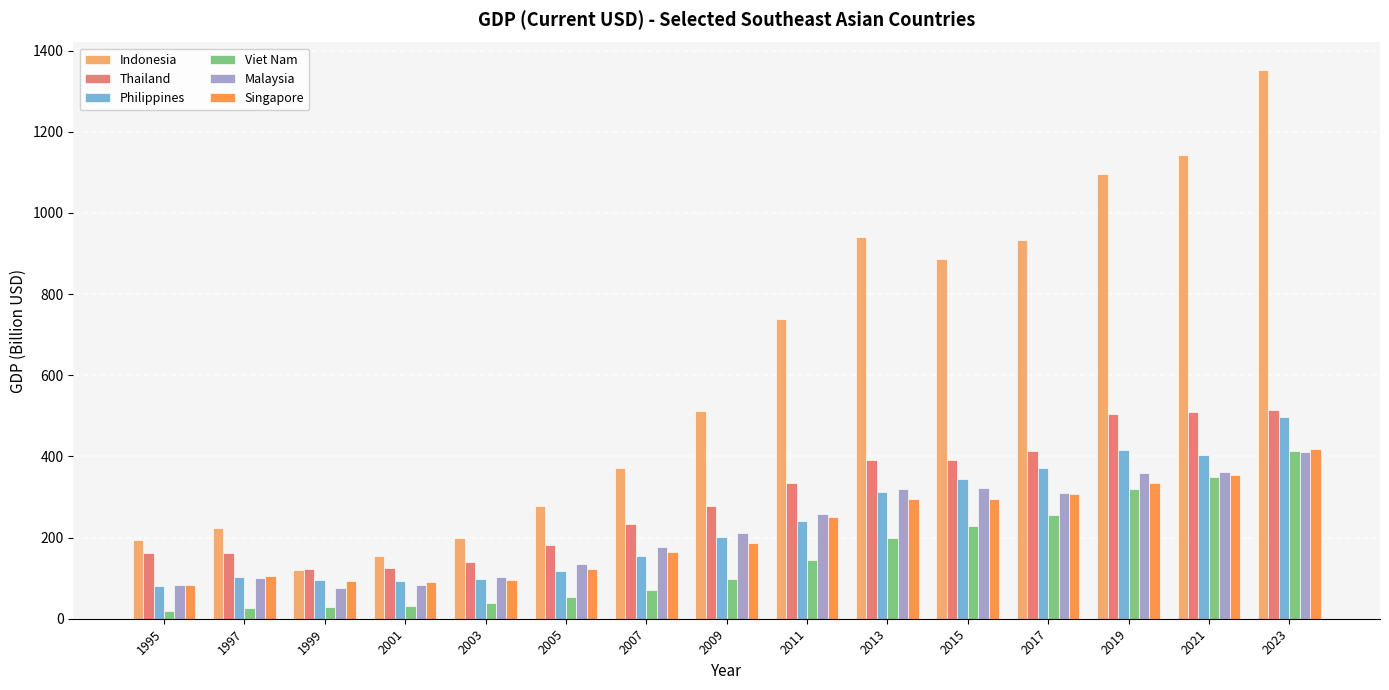

What is the average value of the Viet Nam series?

151.6